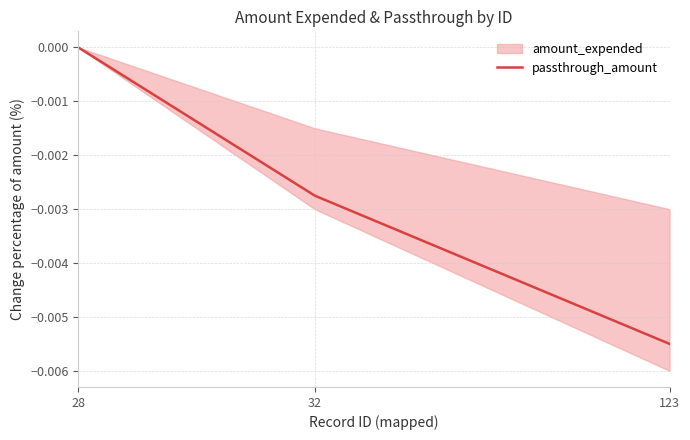

Rank the categories by value from highest to lowest.

28, 32, 123